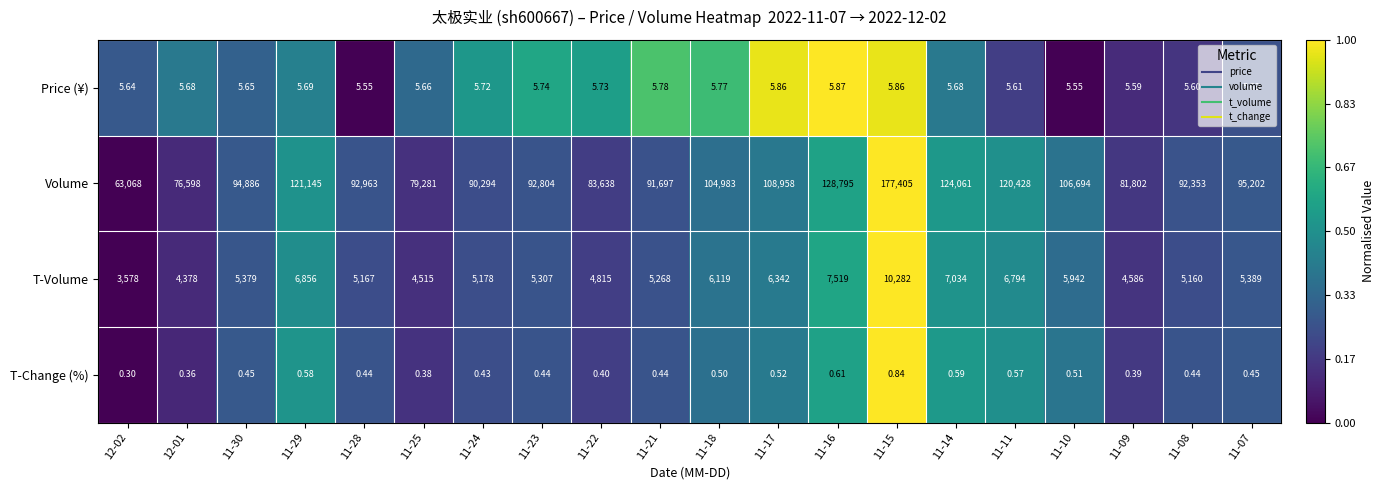

What is the total value across all series at 11-29?

128007.3